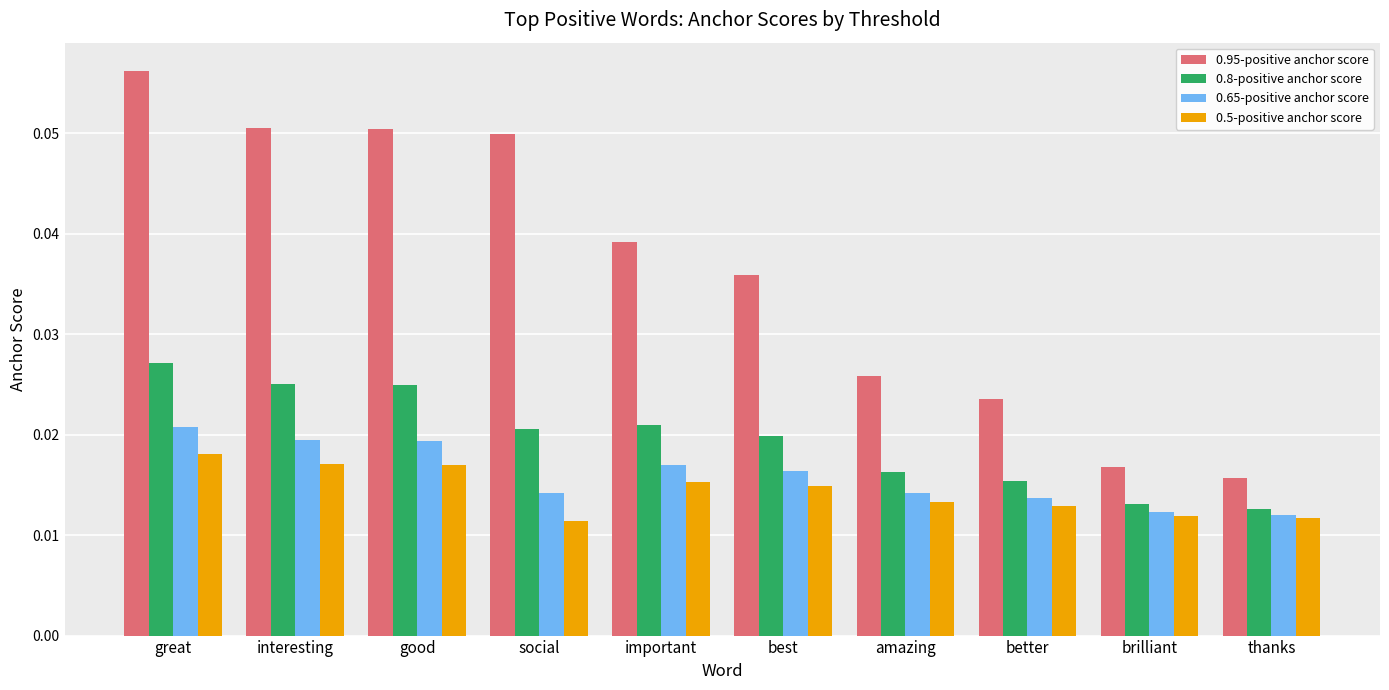

At which category is the sum across all series the highest?

great